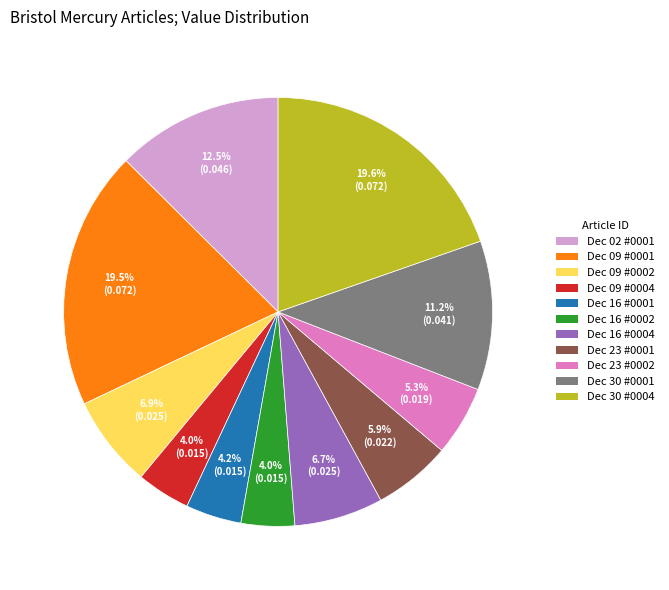

Count the number of slices in the pie.

11